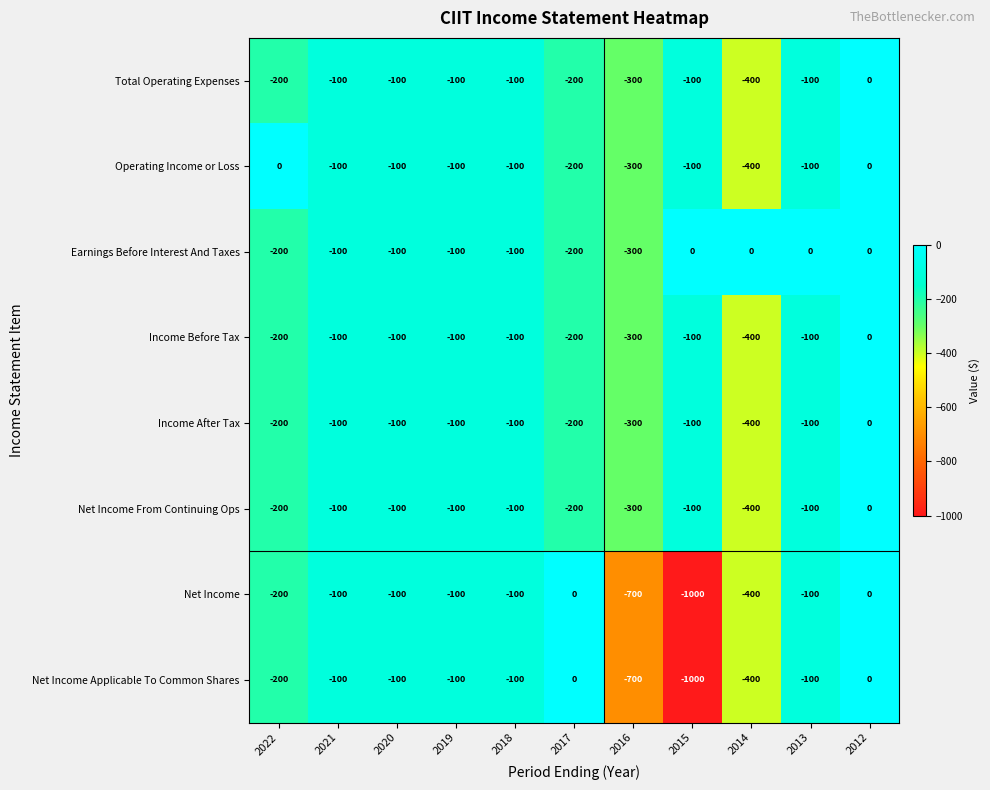

At which label is Operating Income or Loss closest to -200?

2017